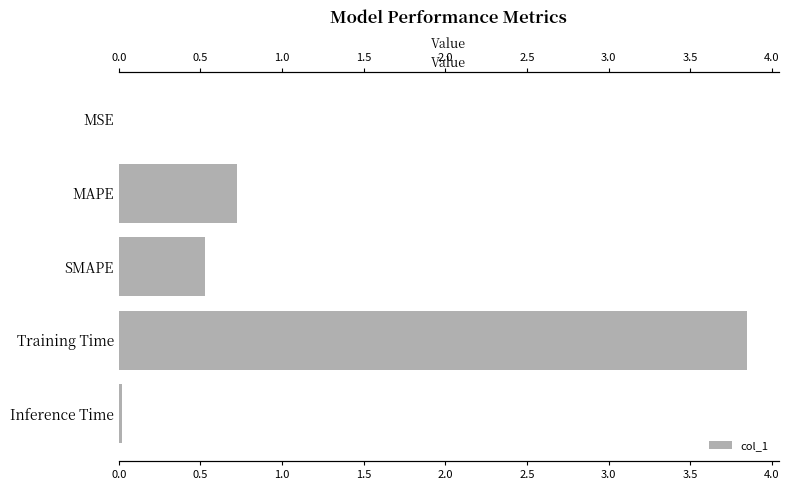

How many bars are there in total?

5